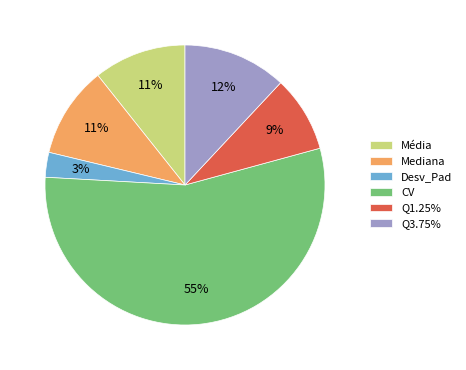

Which category accounts for the majority?

CV